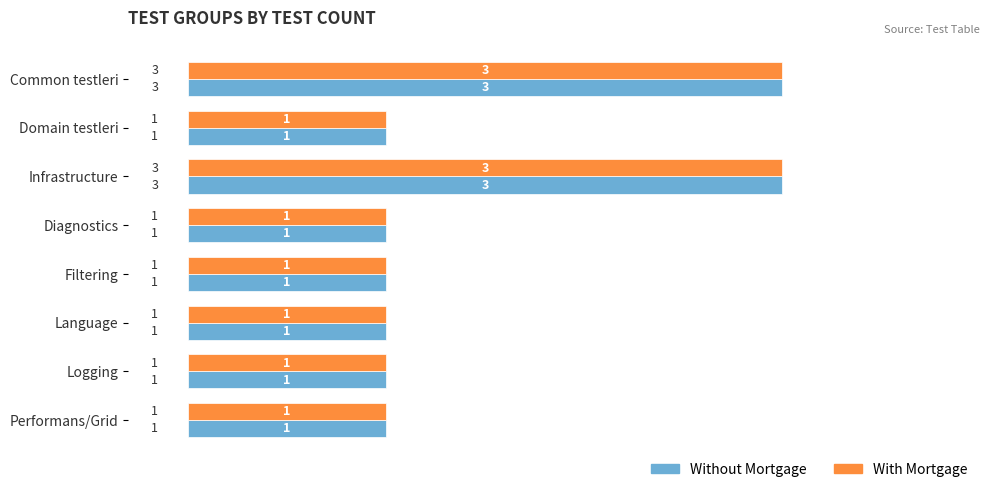

Is it true that Without Mortgage equals 2 at Diagnostics?

False